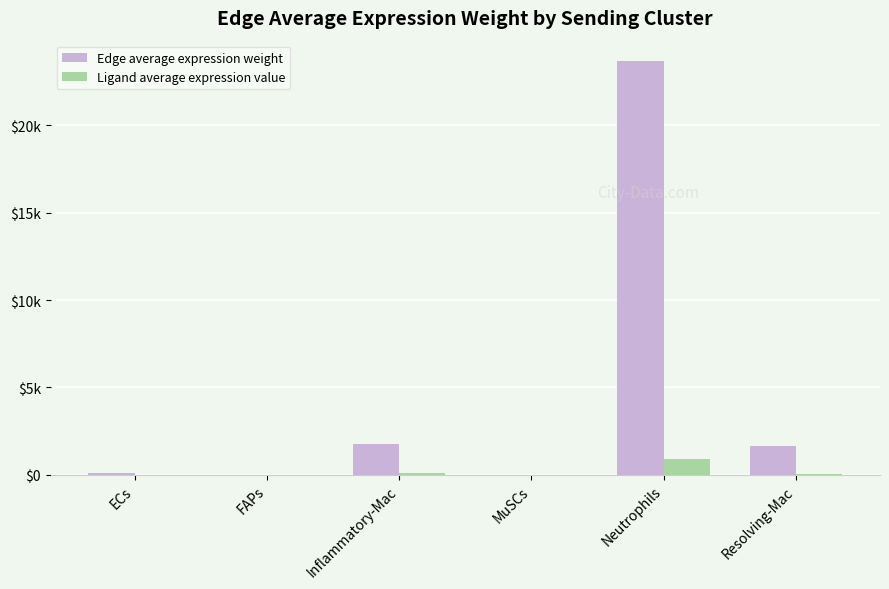

What is the difference between the highest and lowest values at ECs?

67.0